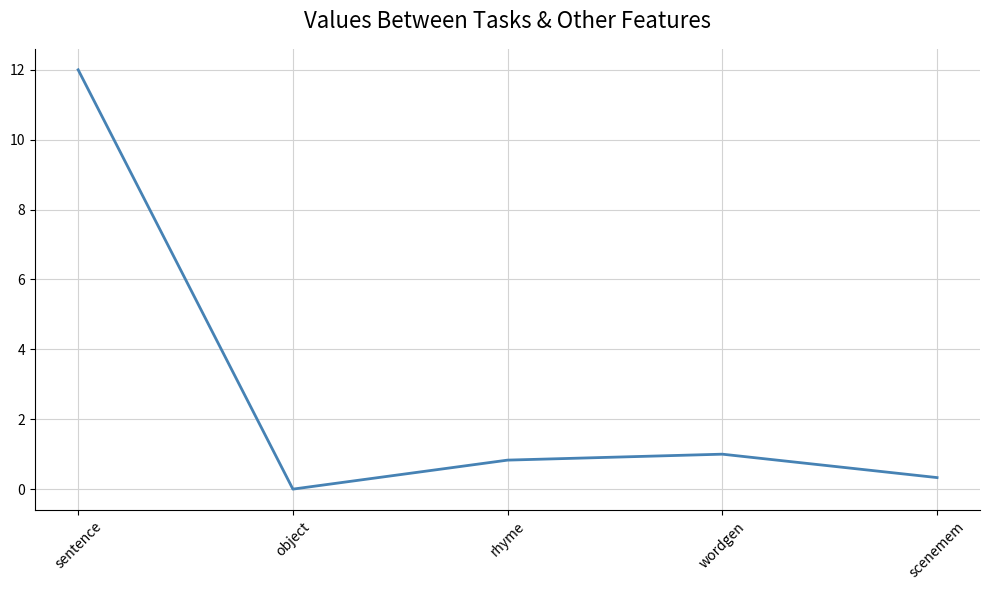

What position from the right is scenemem?

1